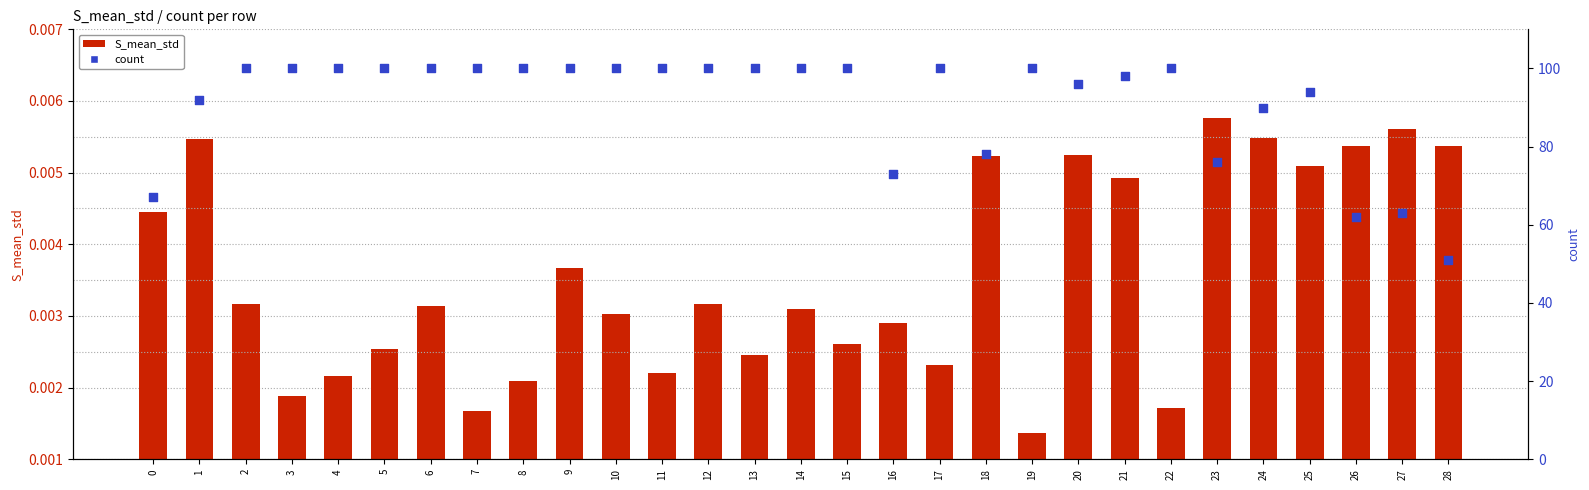

Which series contains the lowest Y value?

S_mean_std